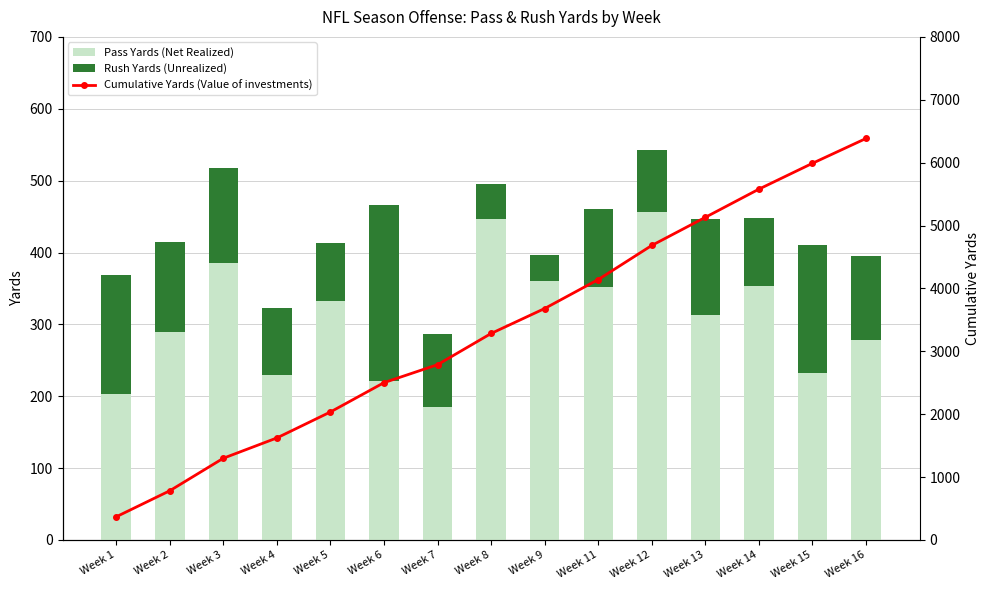

What is the maximum value for Pass Yards (Net Realized)?

456